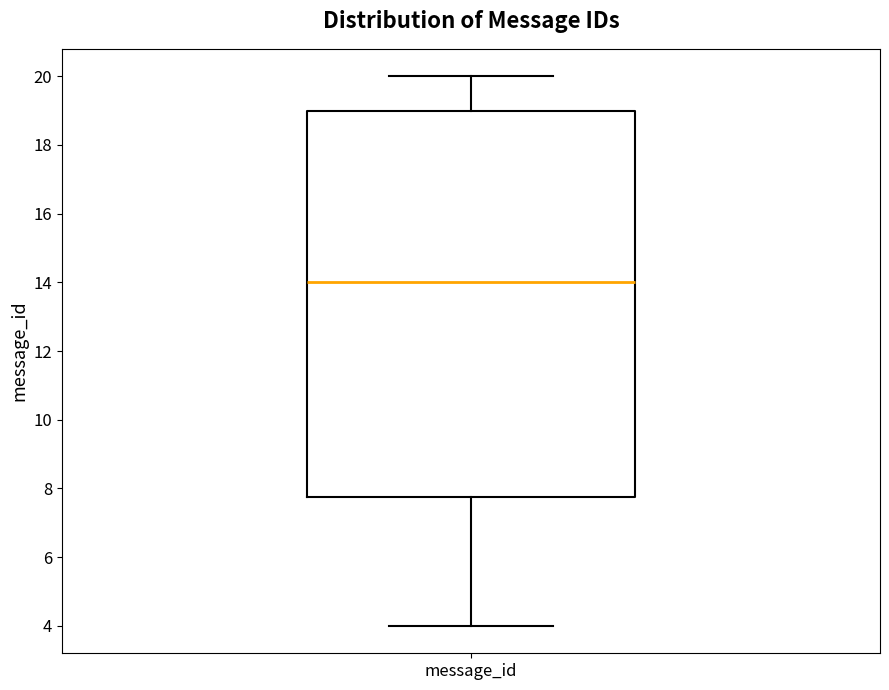

Read this box plot against the y-axis: the position of the median line, the range covered by the box, and the ends of both whiskers. The values are not printed on the chart, so give them approximately, as read against the axis.

median 14.0, box 7.8 to 19.0, whiskers 4.0 to 20.0